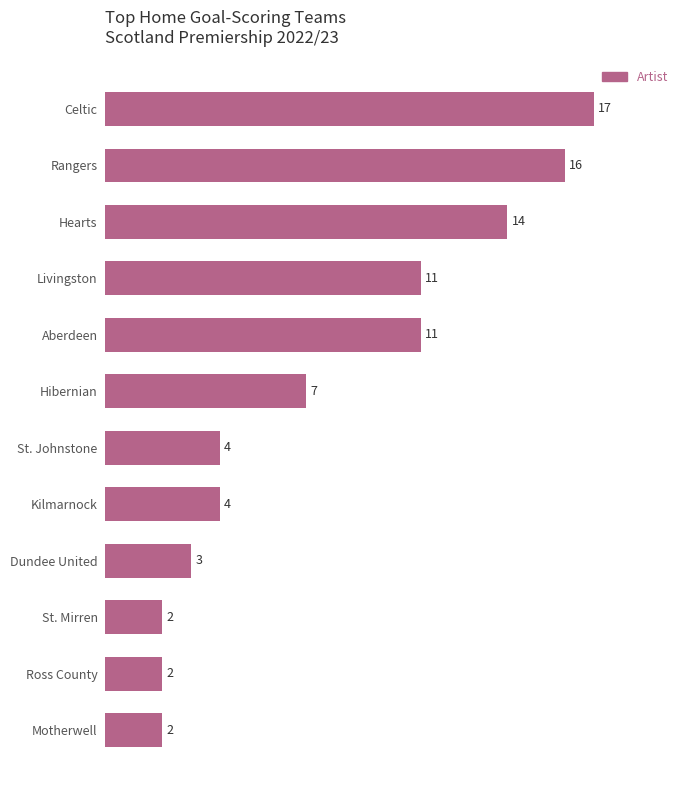

Reading top to bottom, what are all the values shown in this chart?

17	16	14	11	11	7	4	4	3	2	2	2